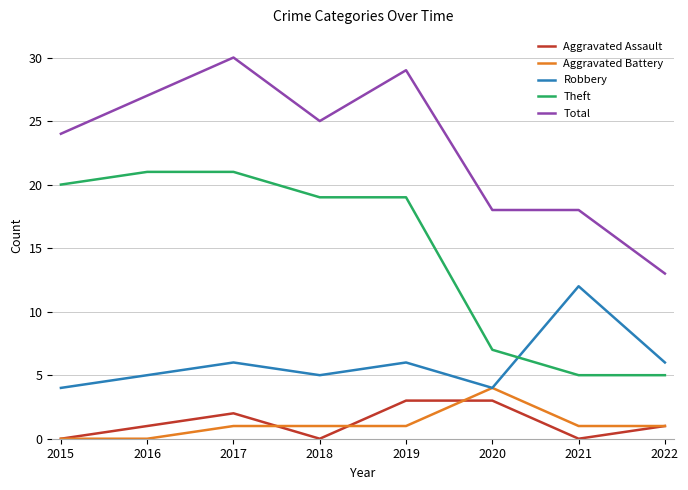

Where is the first local minimum for Aggravated Assault?

2018